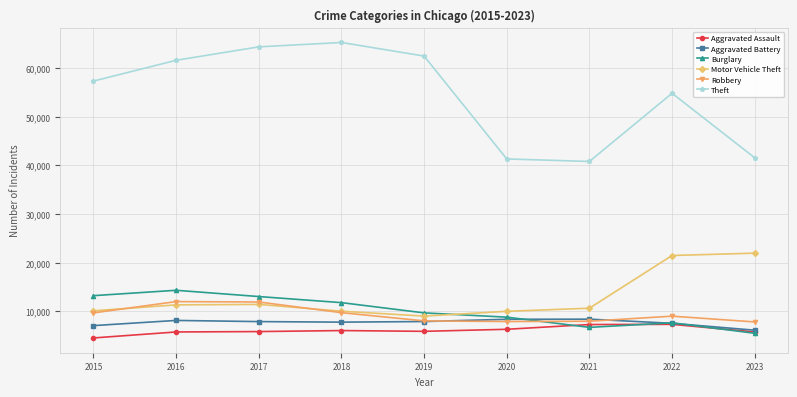

Between 2020 and 2022, which series saw the biggest shift?

Theft